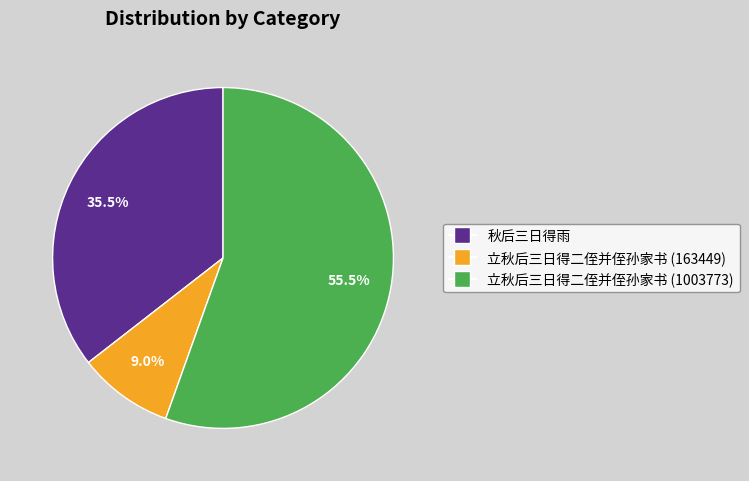

Count the number of slices in the pie.

3